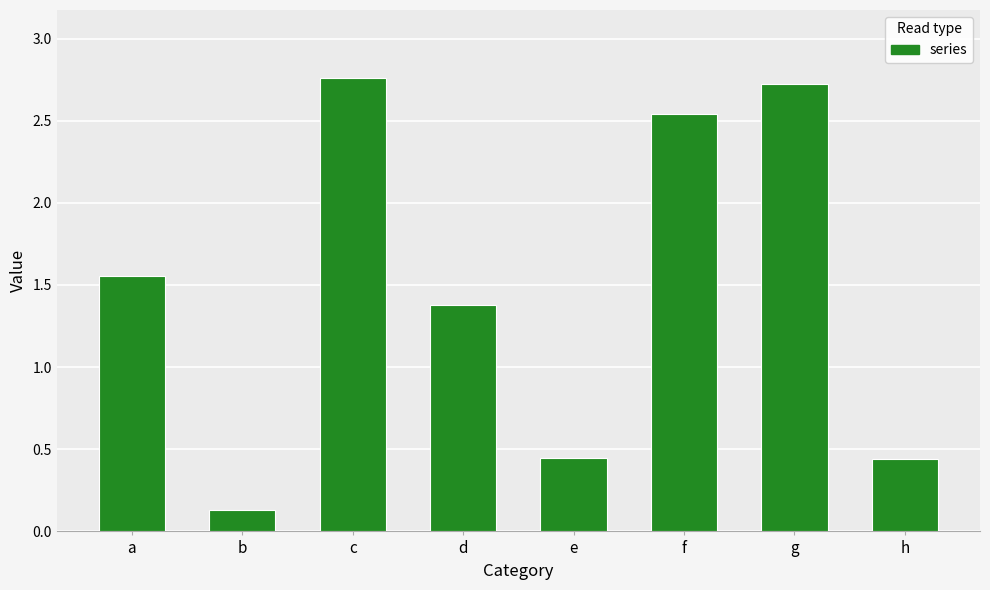

The chart shows a value of 2.7 at g. True or false?

True